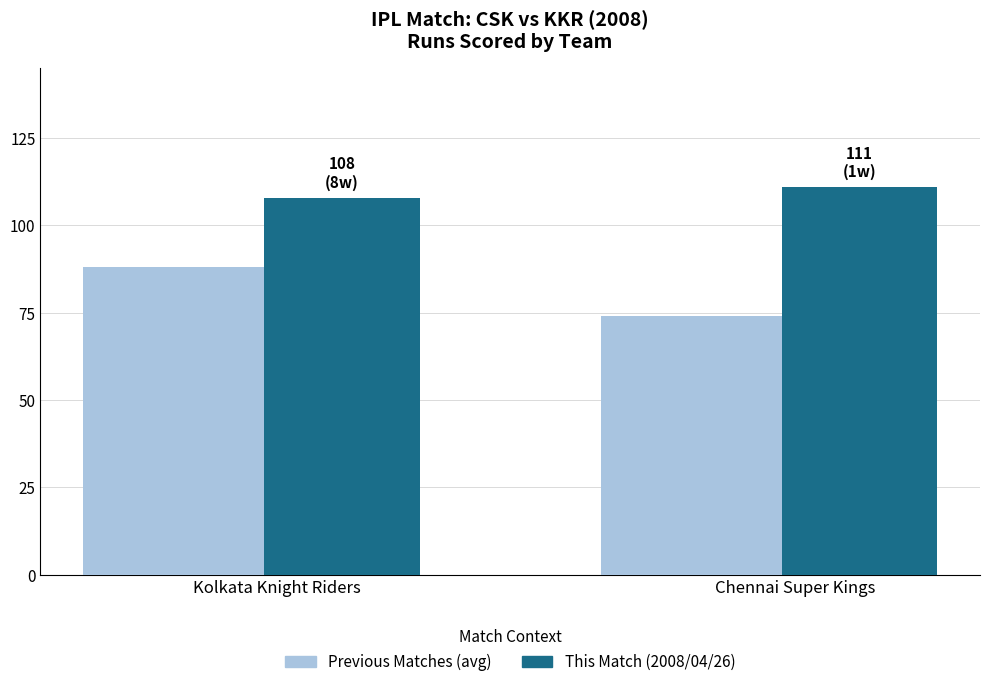

Which series changed the most between Kolkata Knight Riders and Chennai Super Kings?

Previous Matches (avg)